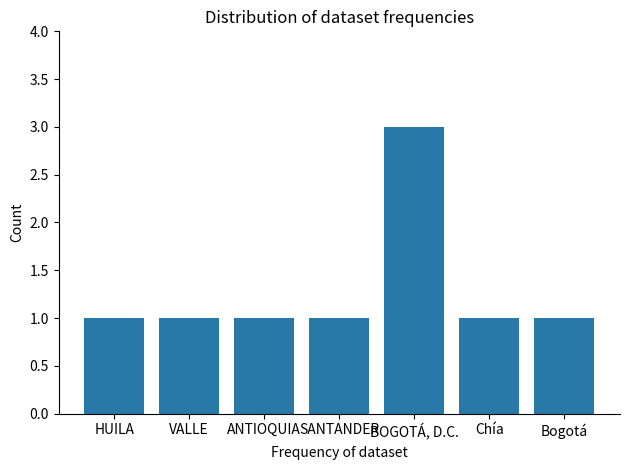

What is the smallest value displayed?

1